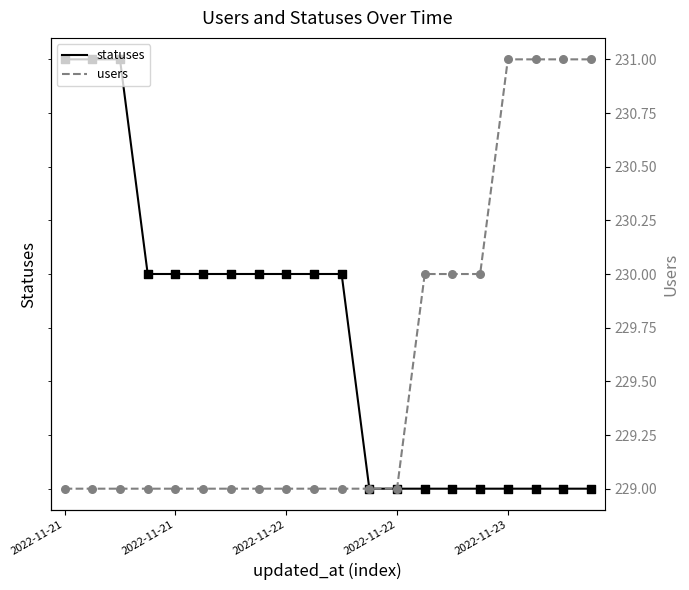

At which category is the sum across all series the highest?

2022-11-21